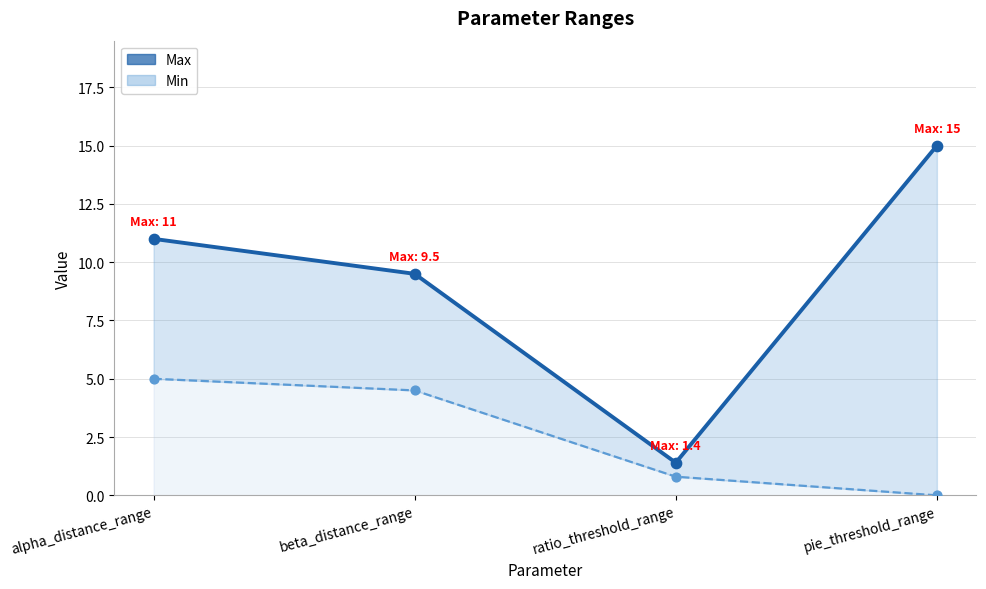

Which series has the largest total across all categories?

Max line